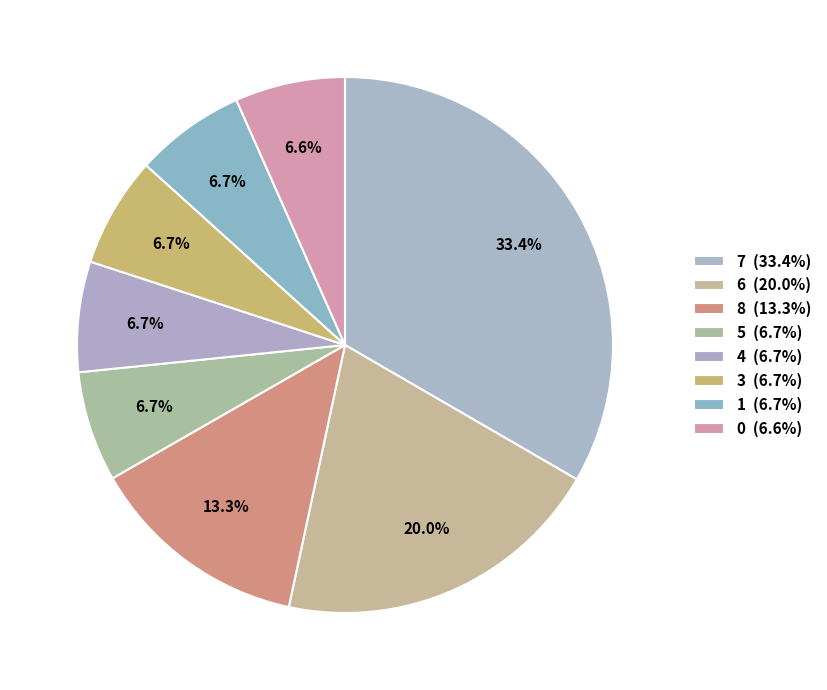

Count the number of slices in the pie.

8